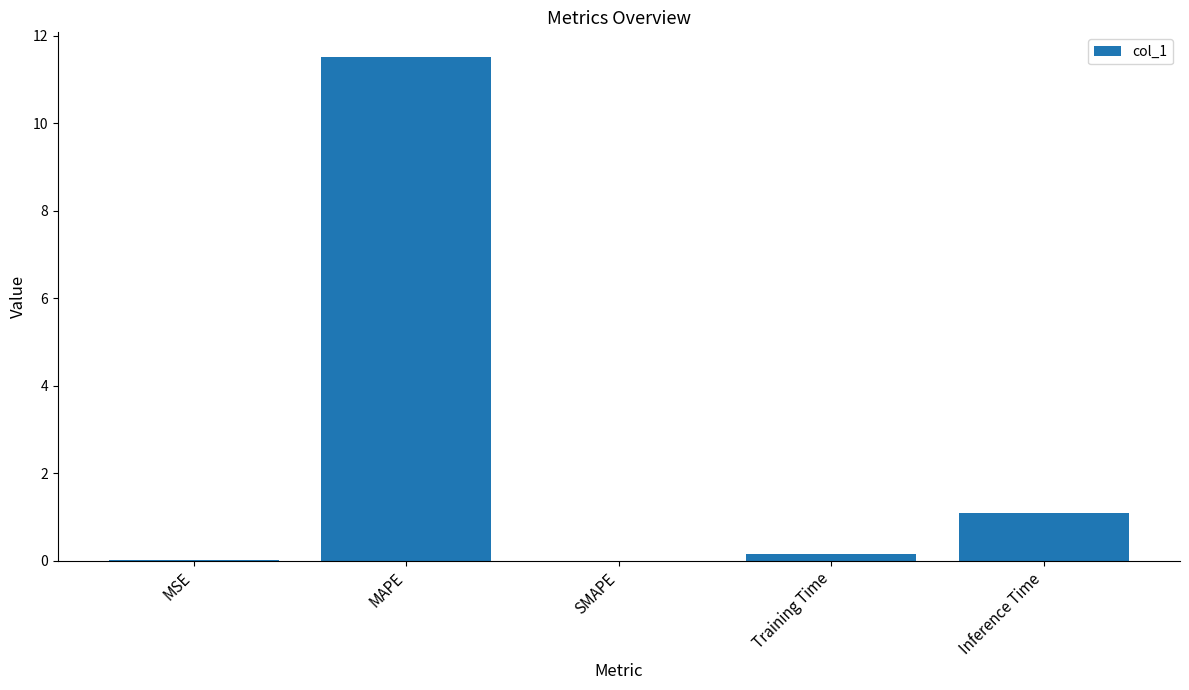

What is the change in value from Training Time to Inference Time?

+0.9